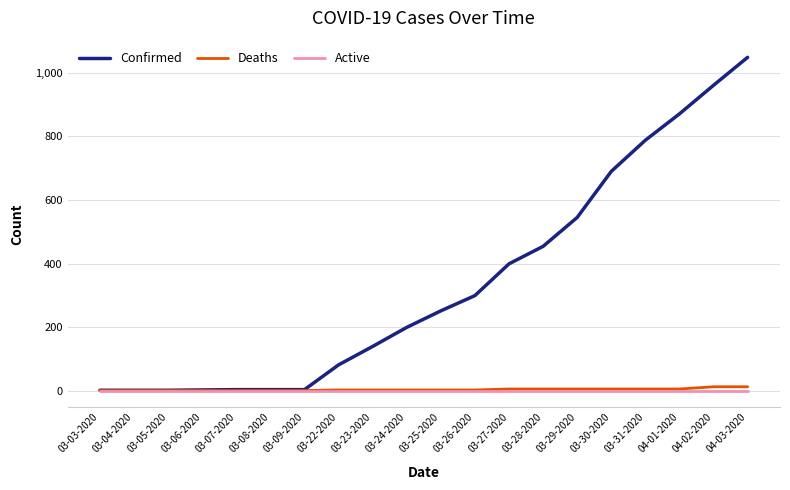

At which label does Confirmed reach its peak?

04-03-2020